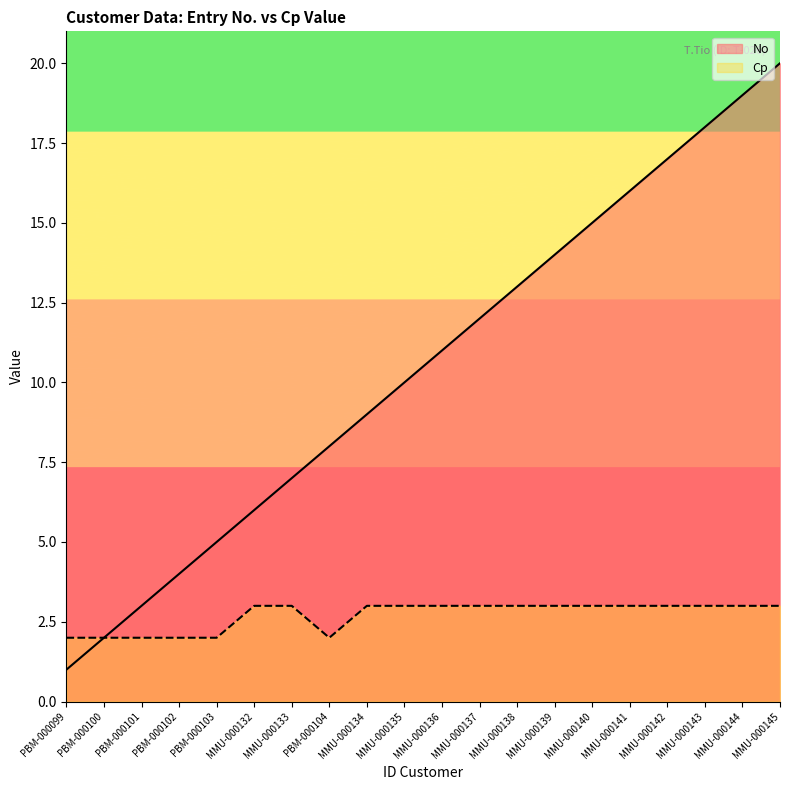

Count the number of categories in the chart.

20